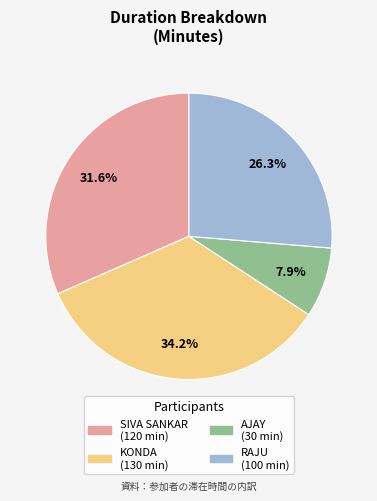

To the nearest percent, what is the difference between the largest and smallest slice percentages?

26%